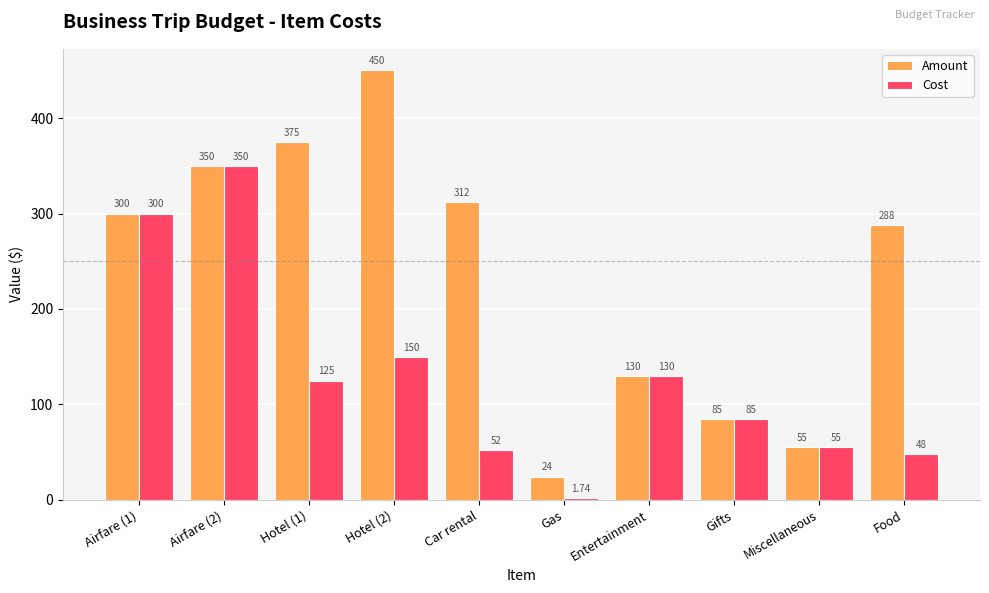

What is the label of the 3rd bar from the left?

Hotel (1)